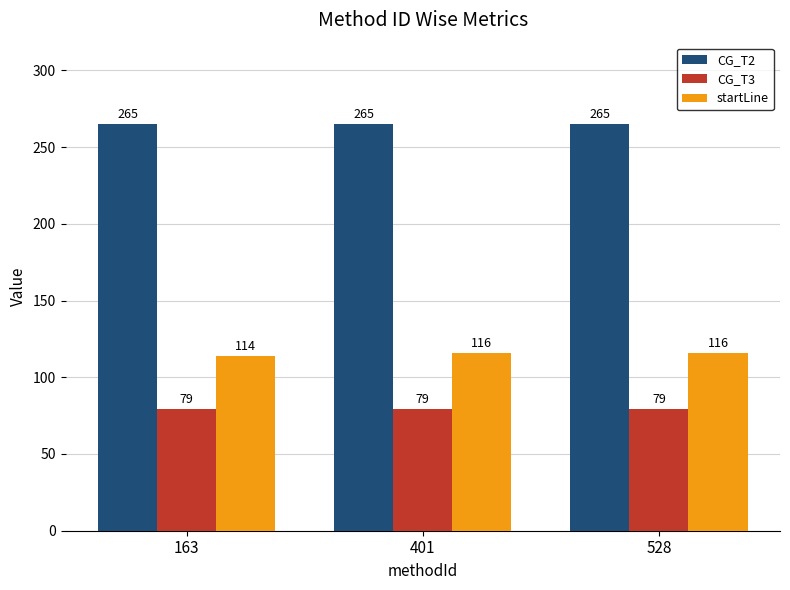

How many data points in startLine are less than 116?

1